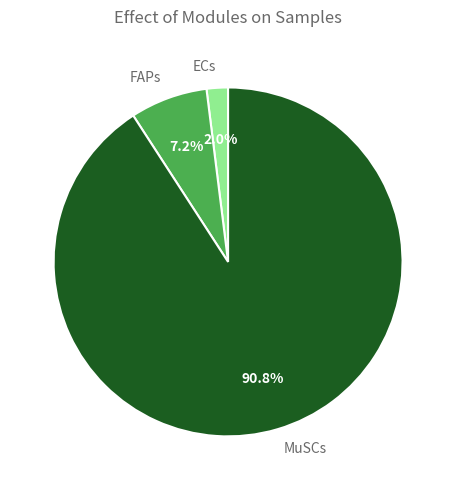

Does MuSCs account for over 50% of the chart?

Yes